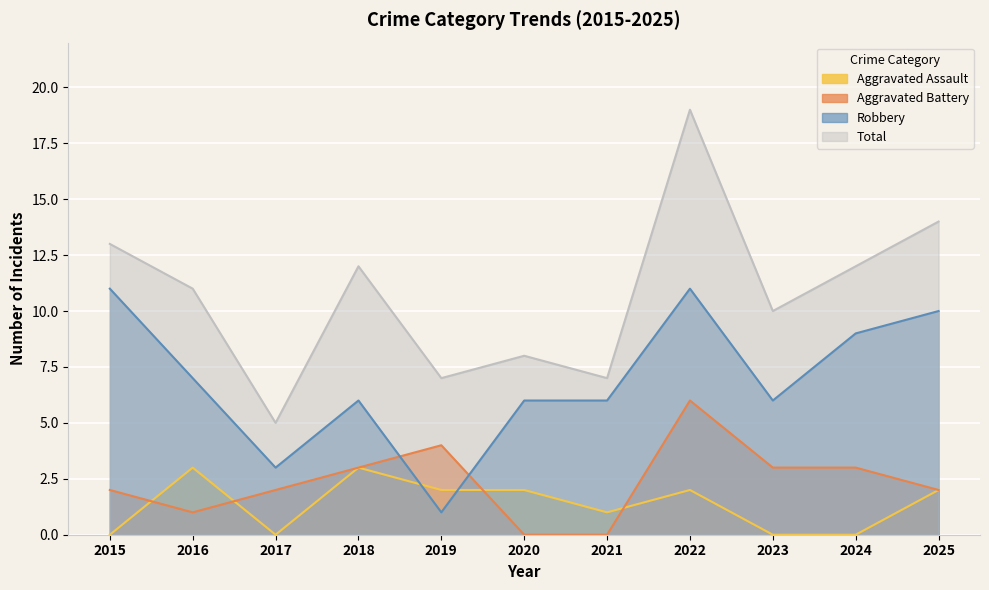

Between 2016 and 2023, which series saw the biggest shift?

Aggravated Assault